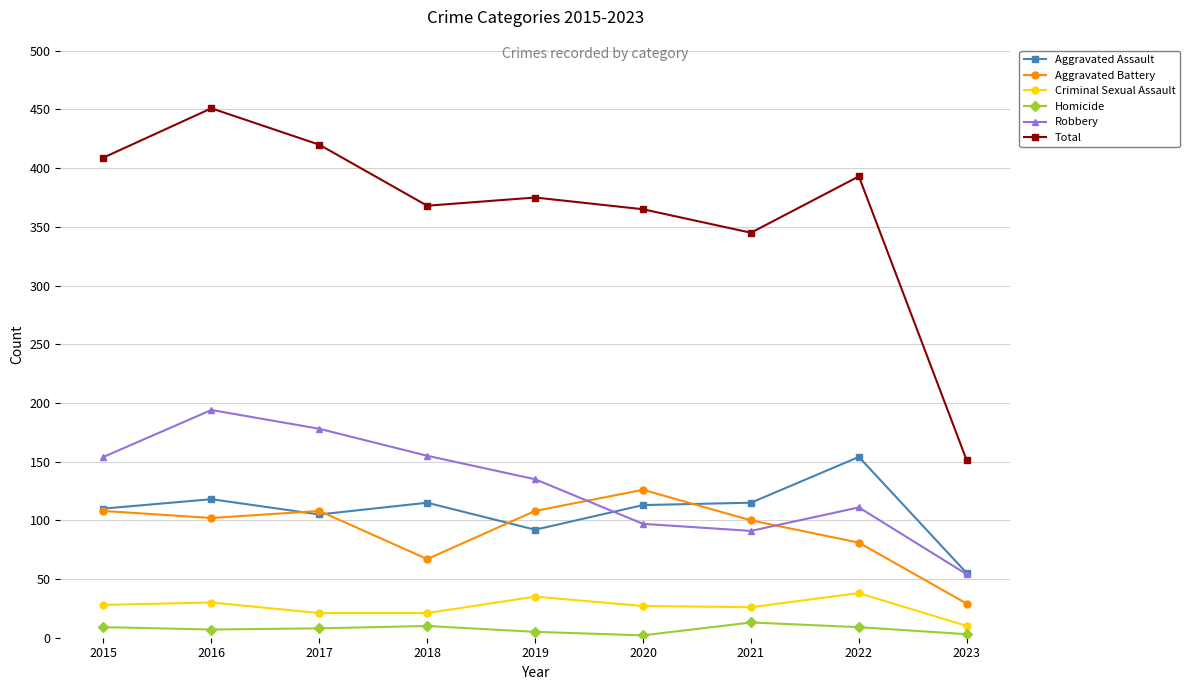

What is the difference between the maximum and minimum values in the Robbery series?

140